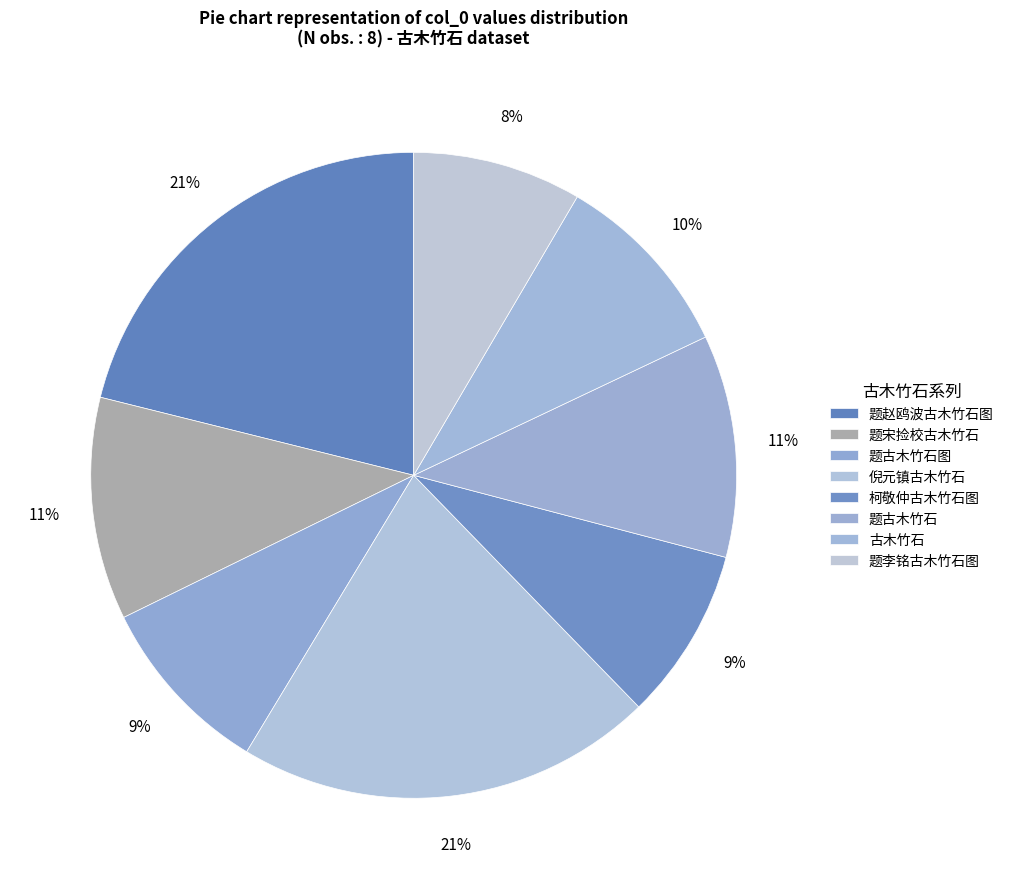

Between 题古木竹石 and 题李铭古木竹石图, which is larger?

题古木竹石